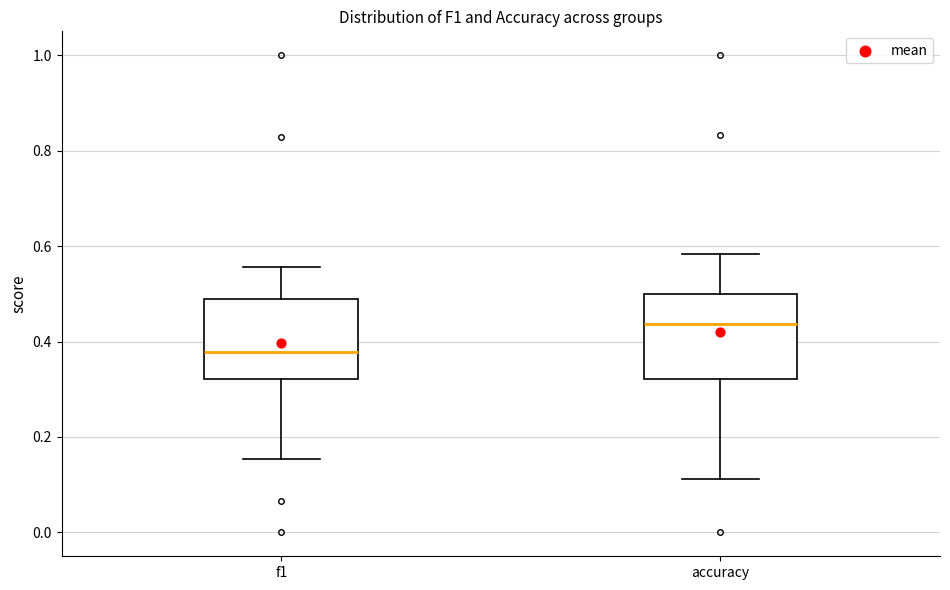

Reading left to right, transcribe this box plot: for each box, give where its median line is, the range the box spans, and where its two whiskers end, as read against the y-axis. The values are not printed on the chart, so give them approximately, as read against the axis.

f1: median 0.38, box 0.32 to 0.48, whiskers 0.16 to 0.56
accuracy: median 0.44, box 0.32 to 0.50, whiskers 0.12 to 0.58